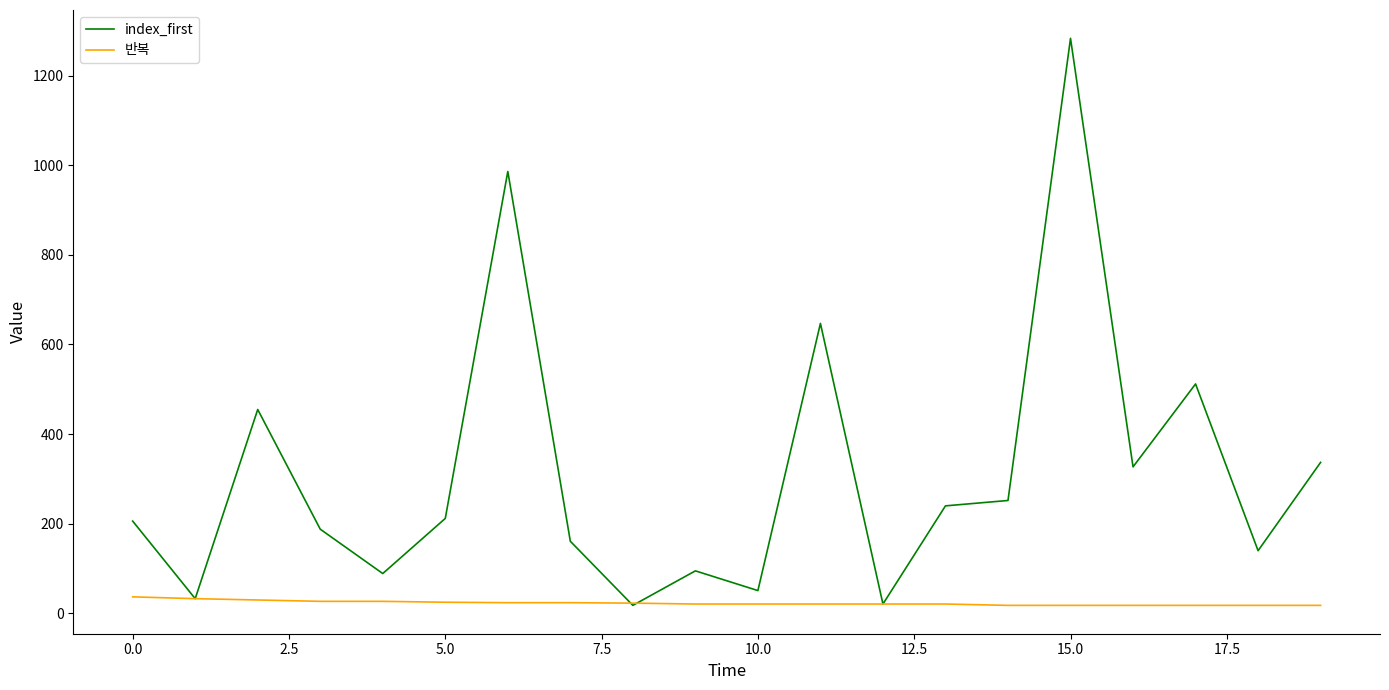

Which series has the largest range (max minus min)?

index_first